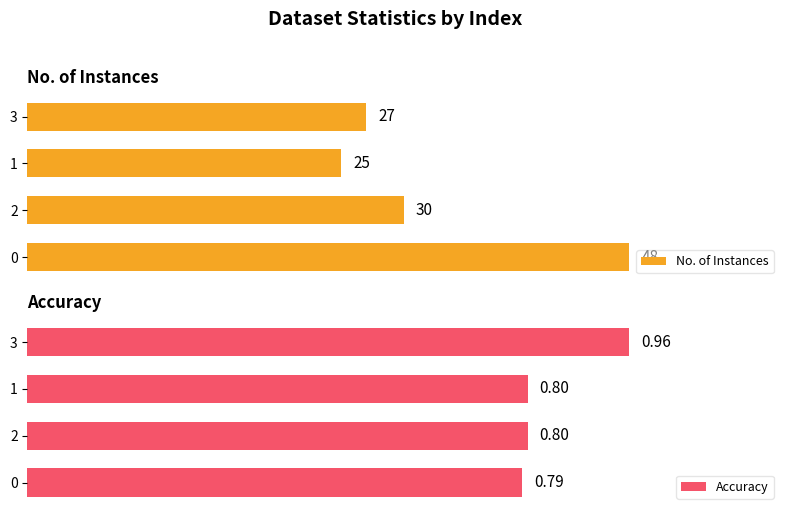

What is the value of the Accuracy bar at the 4th from the left?

1.0